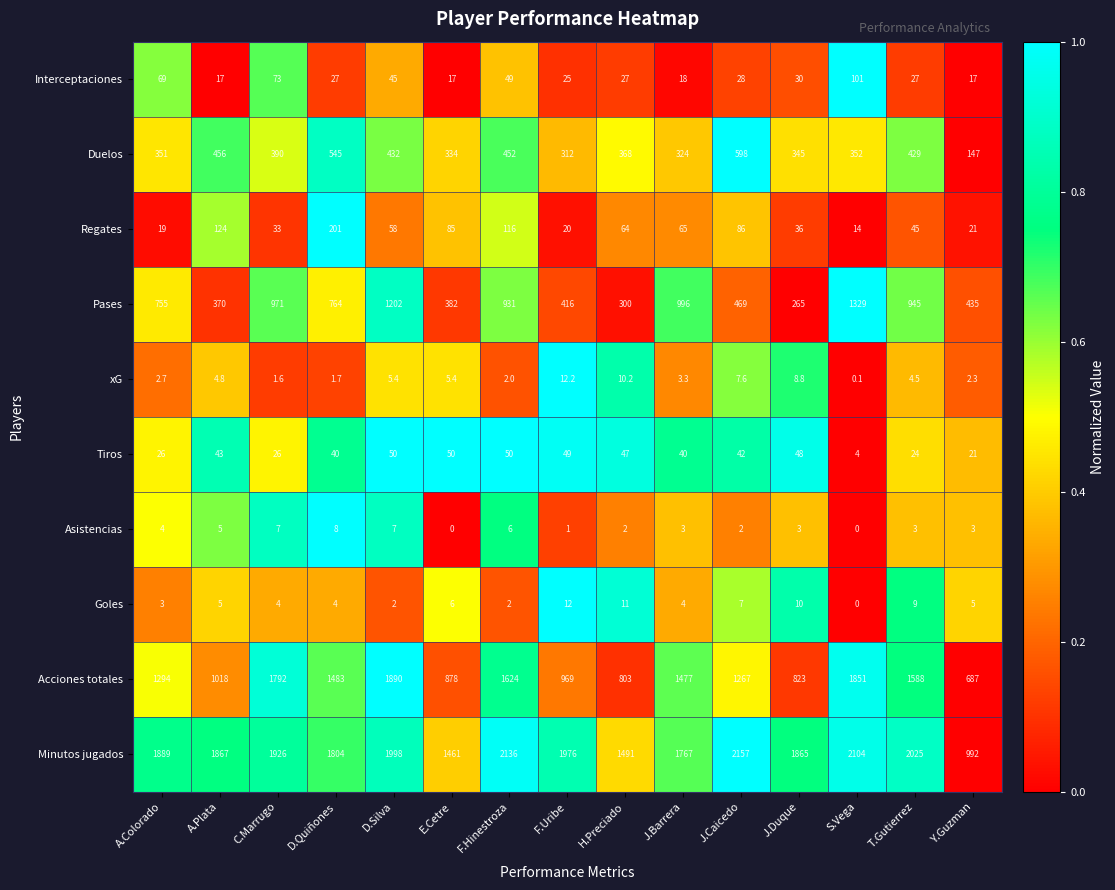

At which label is Regates closest to 107?

F.Hinestroza